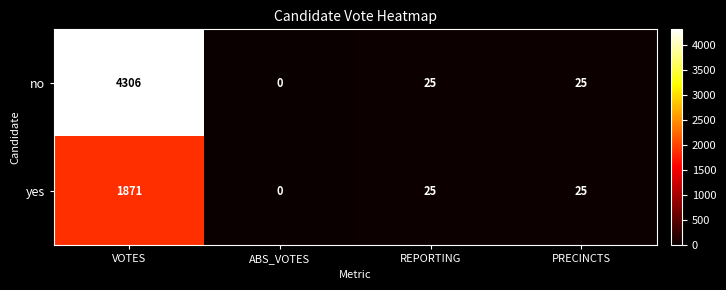

Reading right to left, list all the values displayed in this chart.

no: PRECINCTS=25	REPORTING=25	ABS_VOTES=0	VOTES=4306
yes: PRECINCTS=25	REPORTING=25	ABS_VOTES=0	VOTES=1871